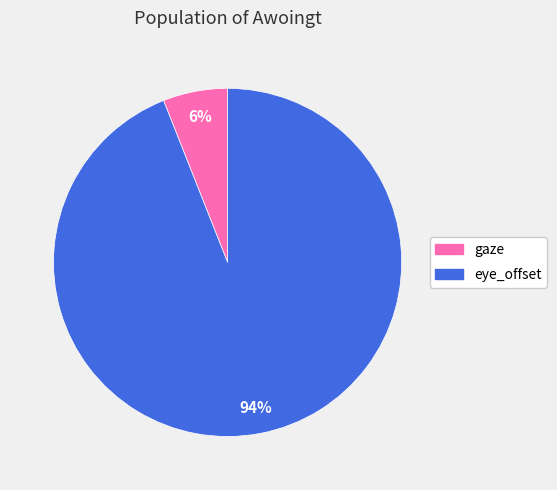

To the nearest percent, what portion does eye_offset represent?

94%